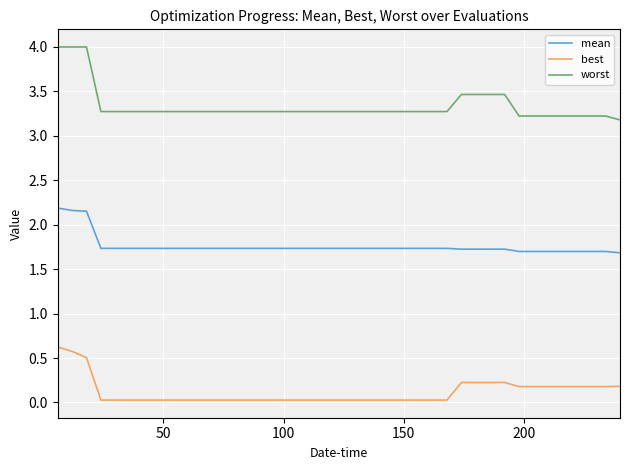

What is the difference between the maximum and minimum values in the worst series?

0.8